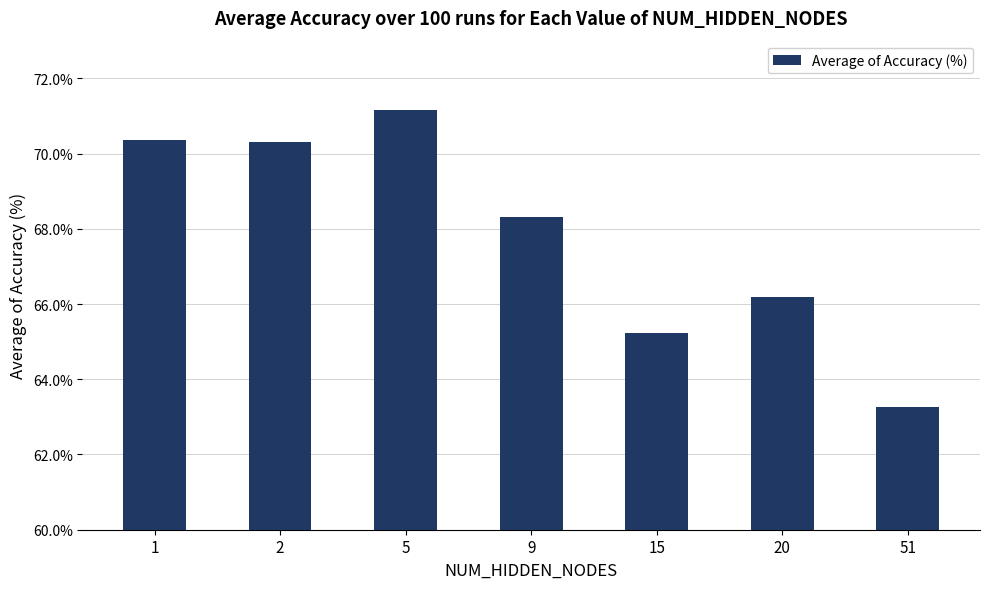

How many values are between 0 and 1?

7